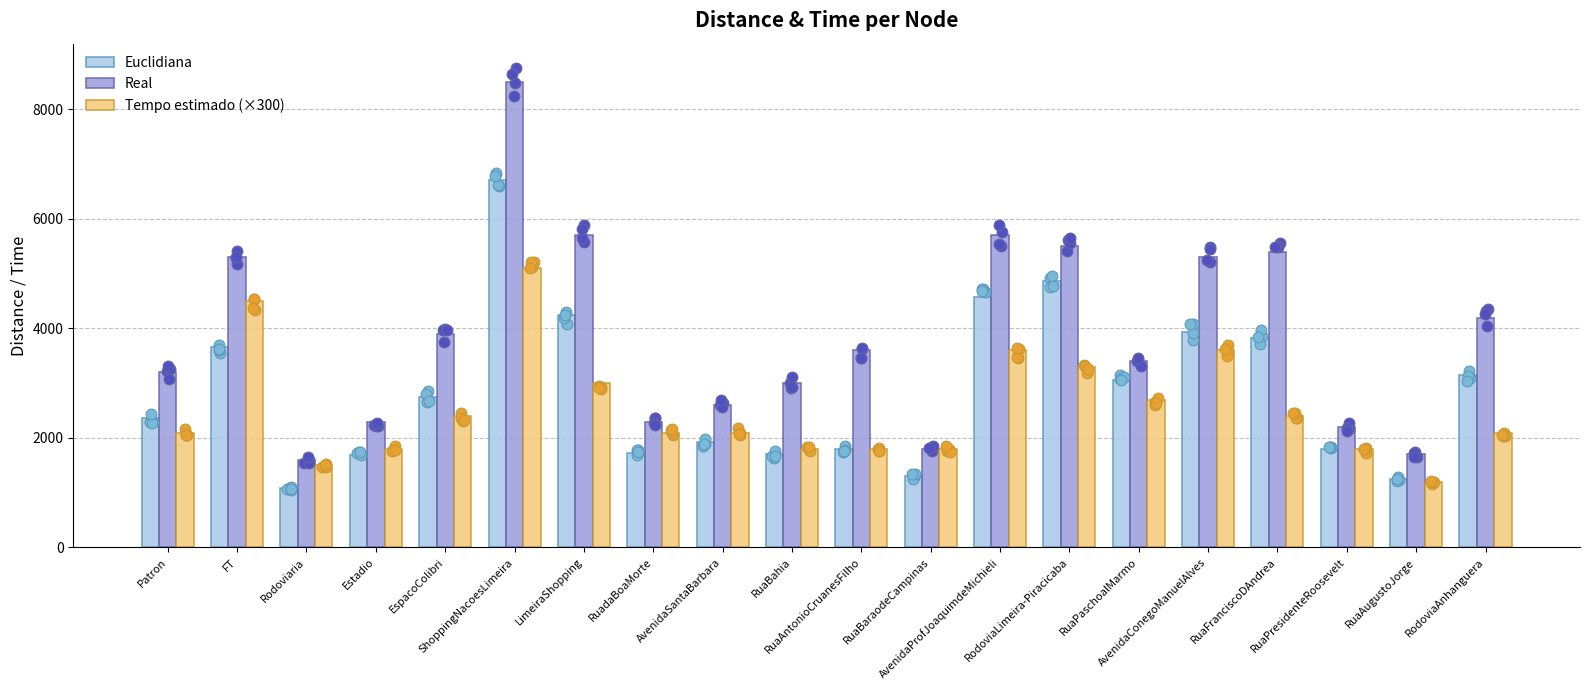

What are all the series names shown in the legend?

Euclidiana, Real, Tempo estimado (×300)